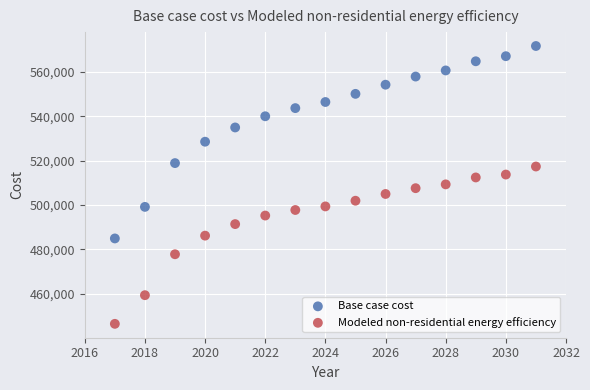

Across all data points, what is the range of X values (max minus min)?

14.0